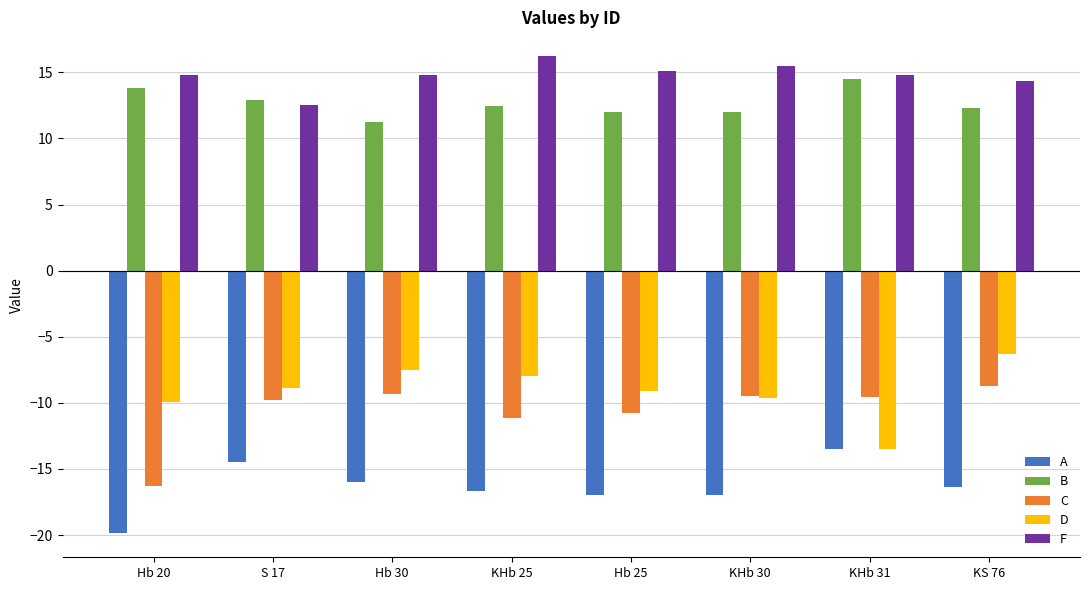

The C series shows -3.8 at Hb 25. True or false?

False